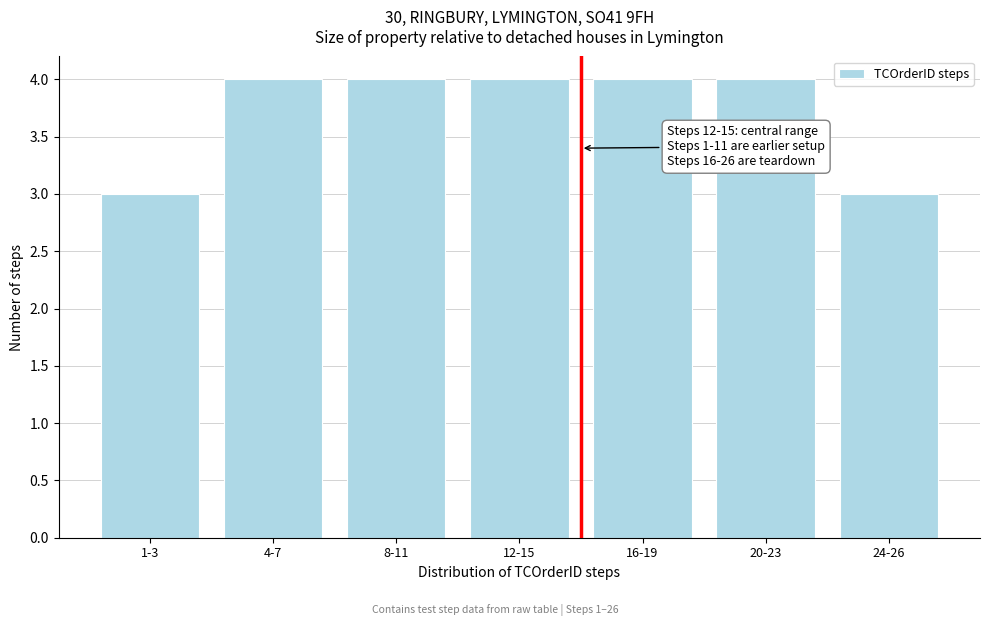

Reading right to left, extract all data points from this chart.

24-26=3	20-23=4	16-19=4	12-15=4	8-11=4	4-7=4	1-3=3